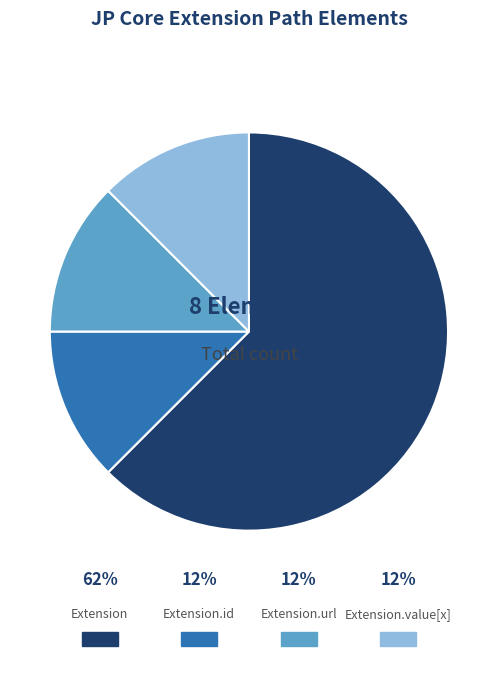

Combined, do Extension.id and Extension account for over 50%?

Yes